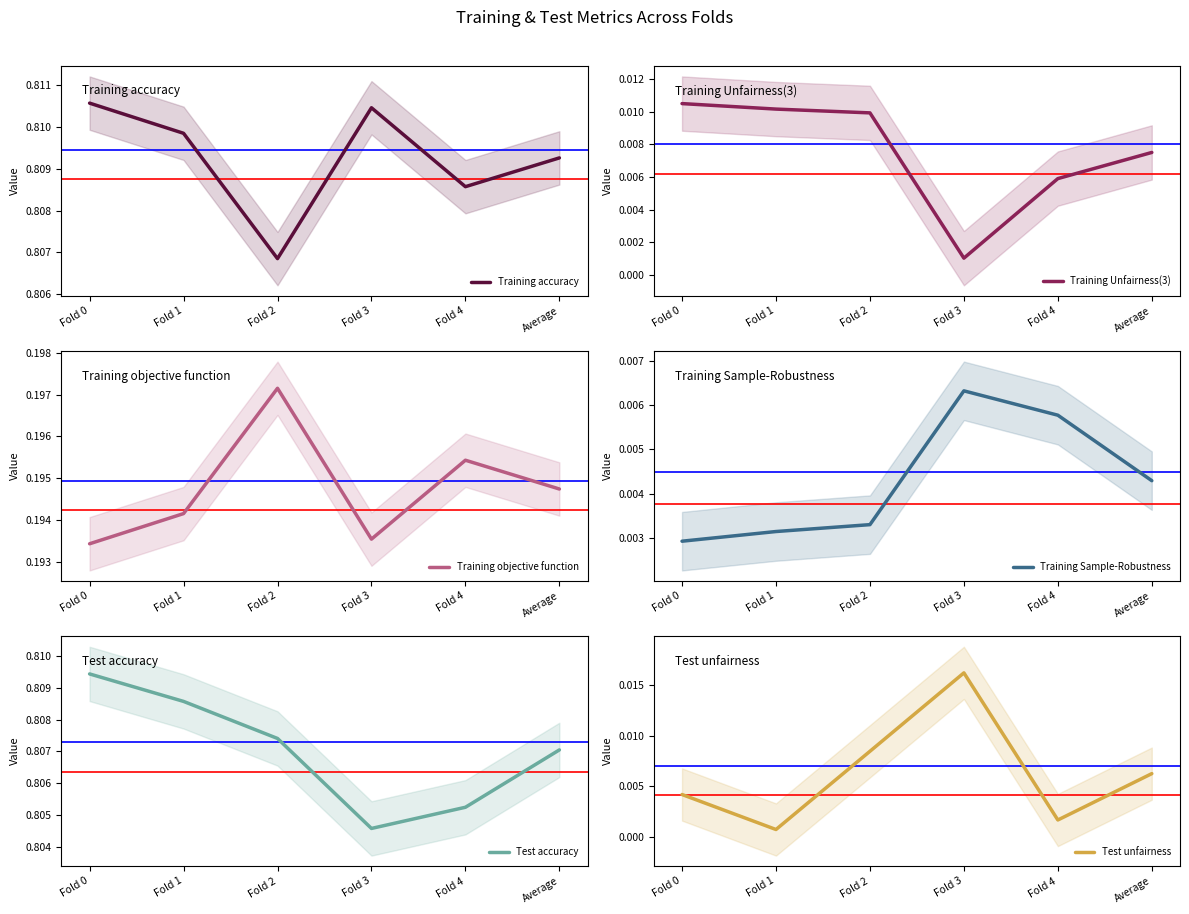

How many interior local peaks does the Test unfairness series have?

1